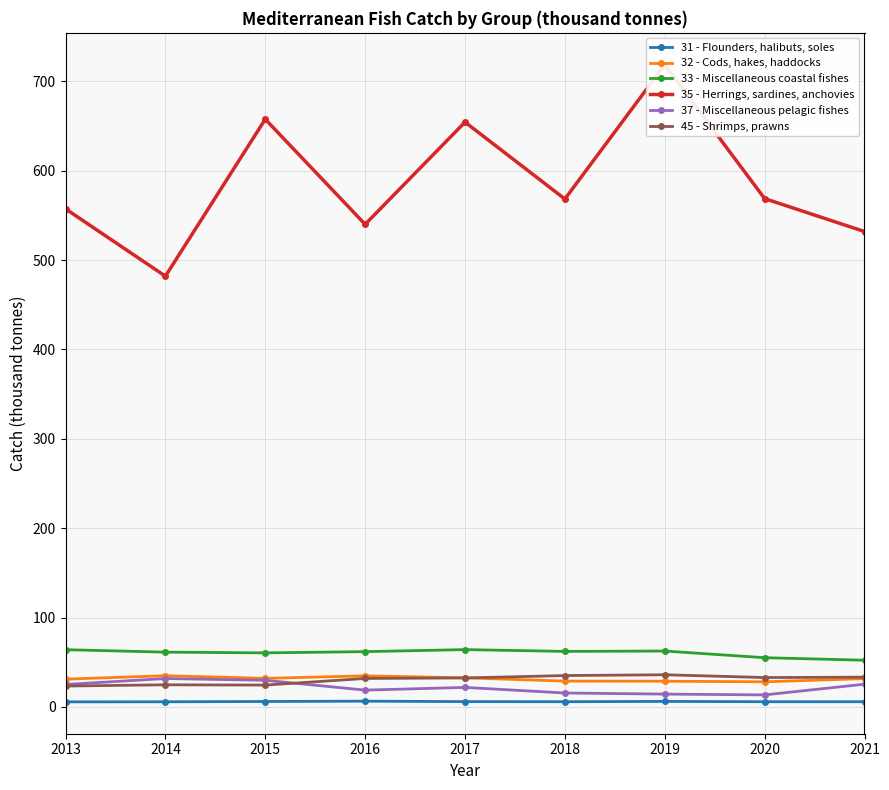

Reading right to left, transcribe all the data shown in this chart.

31 - Flounders, halibuts, soles: 5.8	5.8	6.2	5.8	5.9	6.4	6.0	5.7	5.6
32 - Cods, hakes, haddocks: 31.7	28.1	28.7	28.9	32.5	34.8	32.0	34.9	31.0
33 - Miscellaneous coastal fishes: 52.2	55.1	62.5	62.1	64.1	61.8	60.5	61.3	64.0
35 - Herrings, sardines, anchovies: 531.9	568.7	718.6	568.3	654.3	540.0	657.6	481.9	557.3
37 - Miscellaneous pelagic fishes: 25.4	13.4	14.3	15.6	21.8	18.8	29.8	31.7	25.1
45 - Shrimps, prawns: 33.3	32.9	36.0	35.1	32.4	31.8	24.4	24.7	23.4